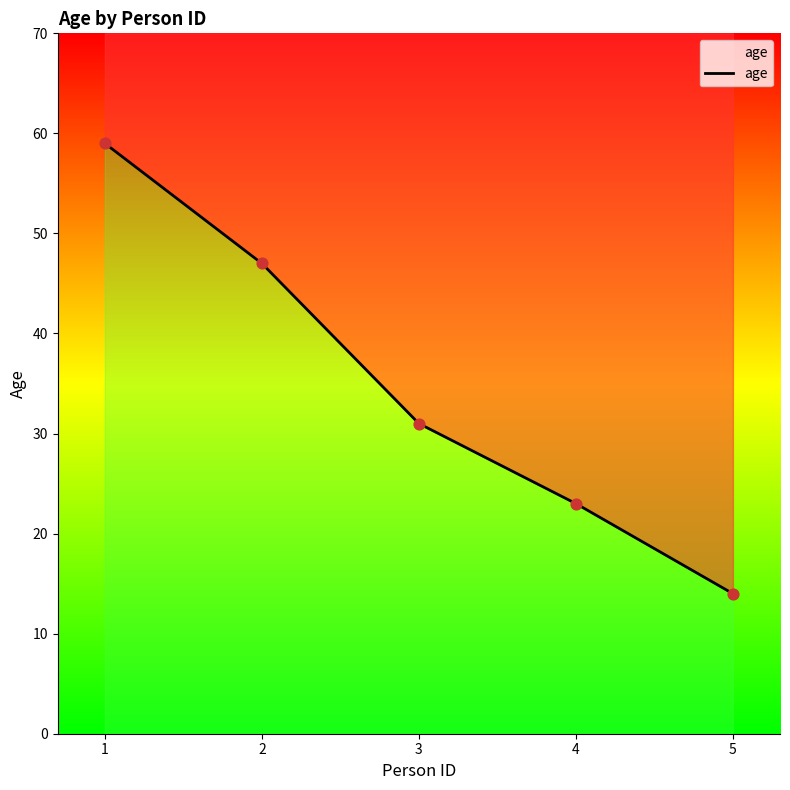

Which has a higher value, 5 or 4?

4